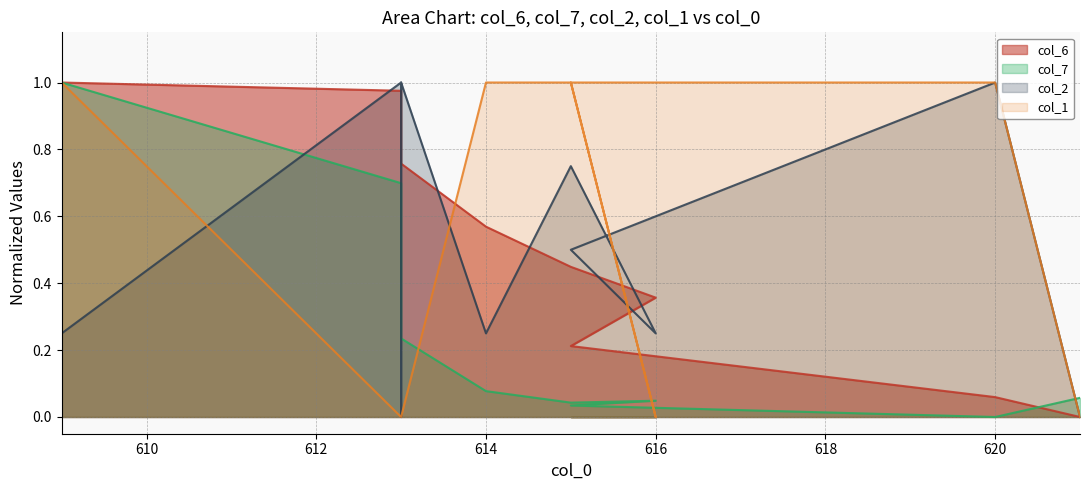

Which series has the largest total across all categories?

col_6